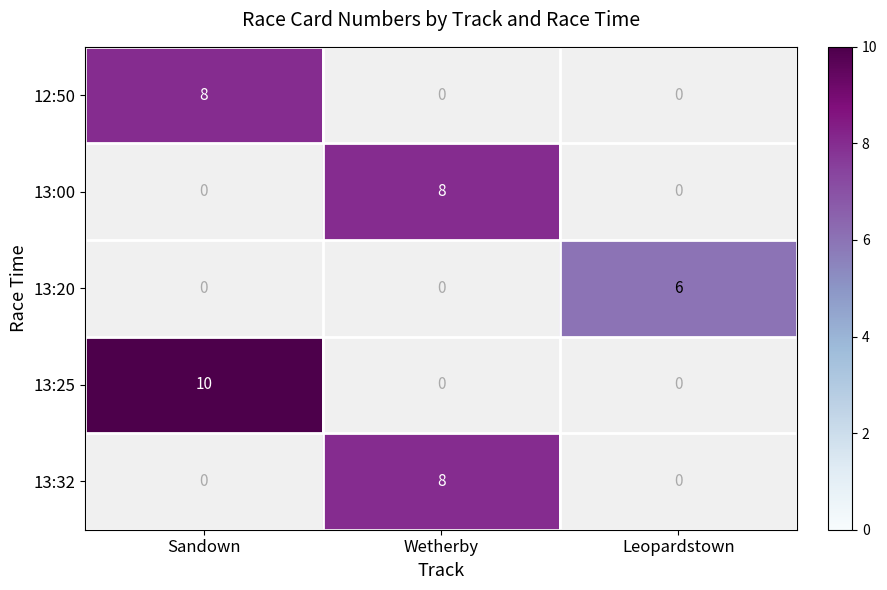

How many series are shown in this chart?

5